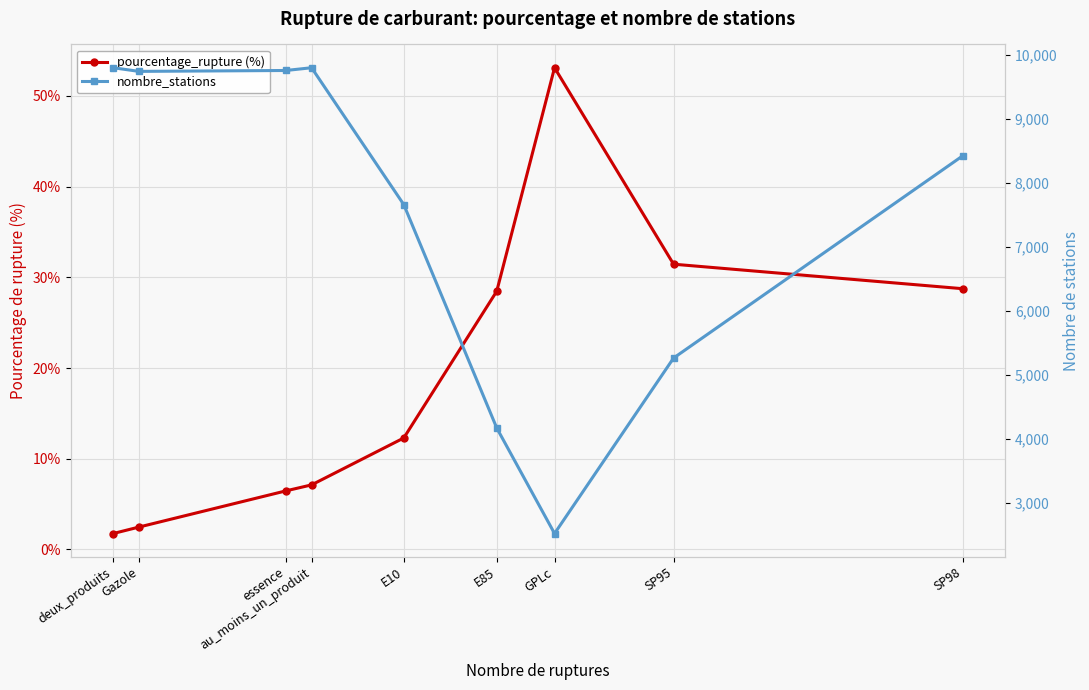

What is the sum of all nombre_stations values?

67165.0